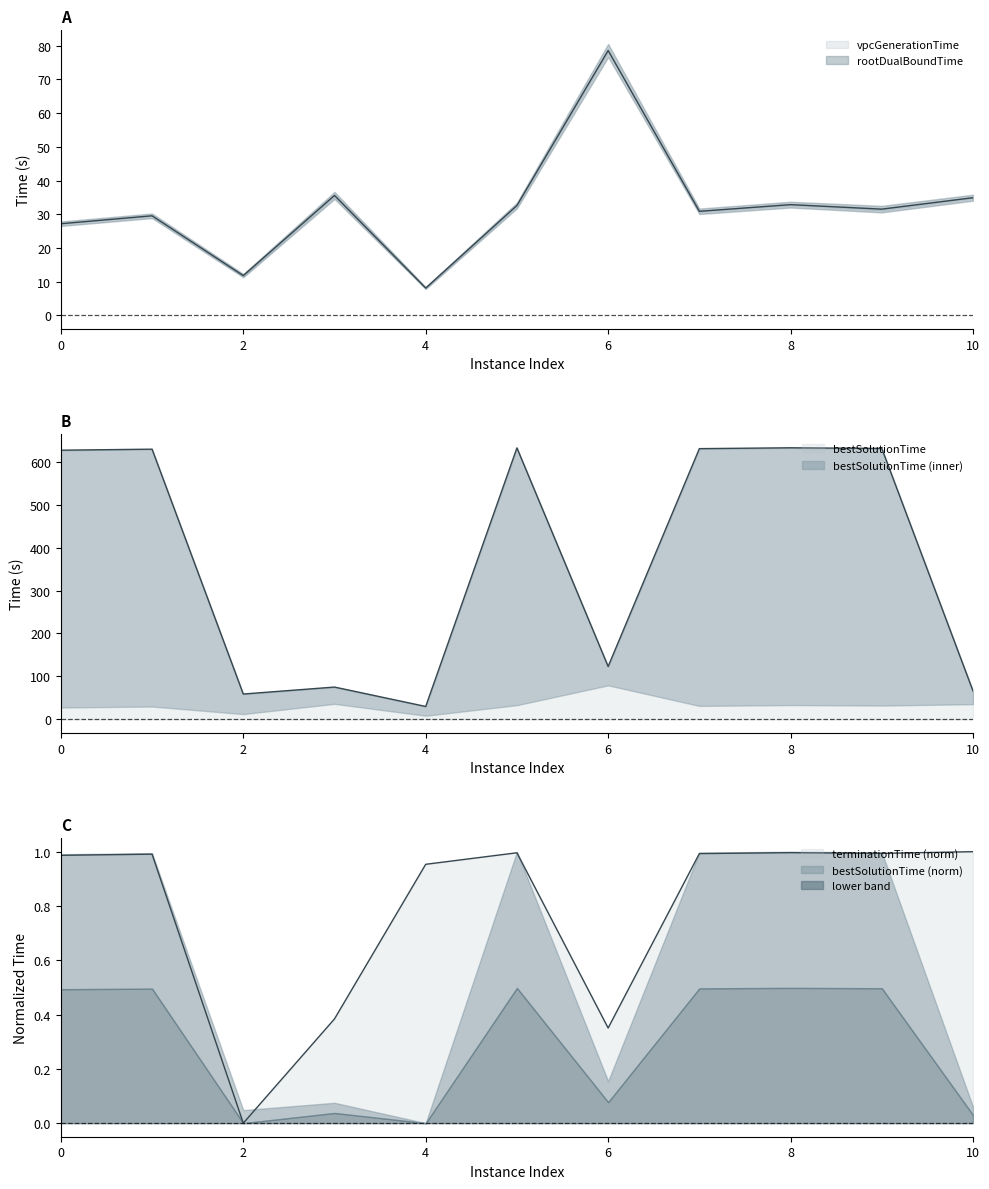

The vpcGenerationTime series shows 8.1 at 4. True or false?

True